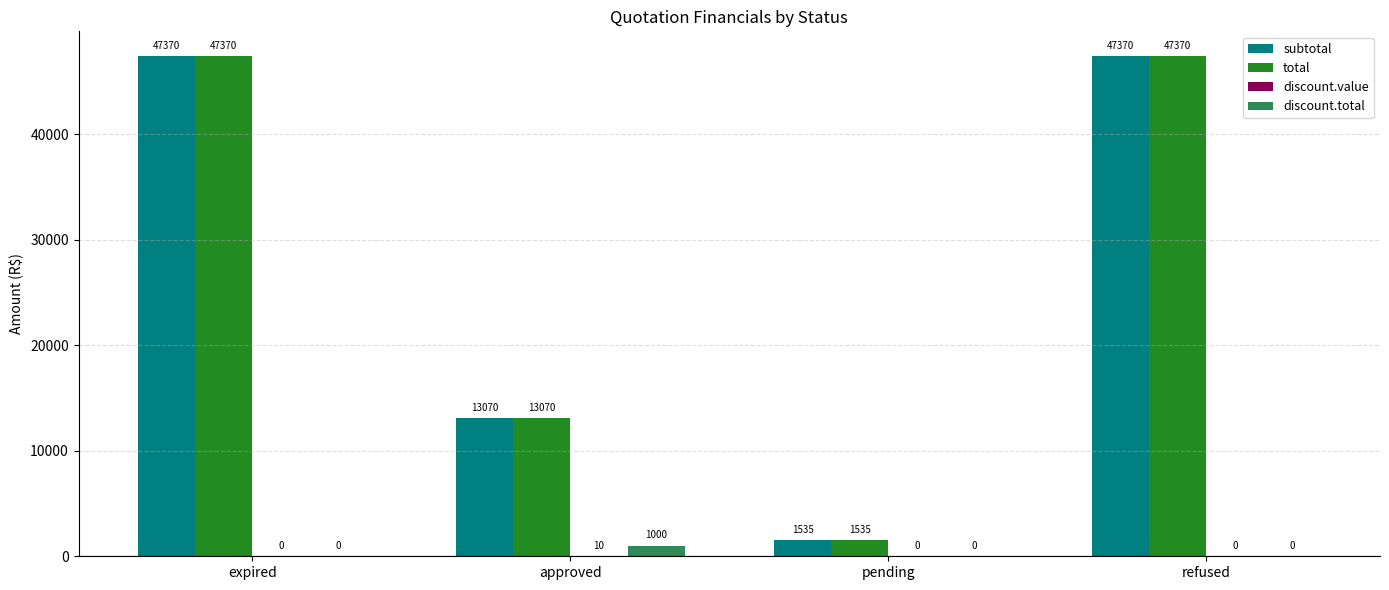

How many series are shown in this chart?

4